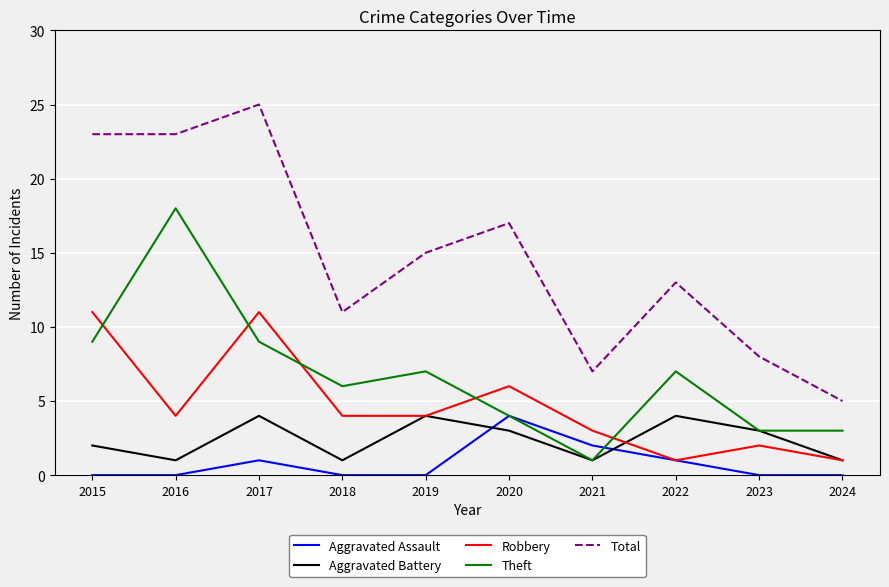

What is the total value across all series at 2019?

30